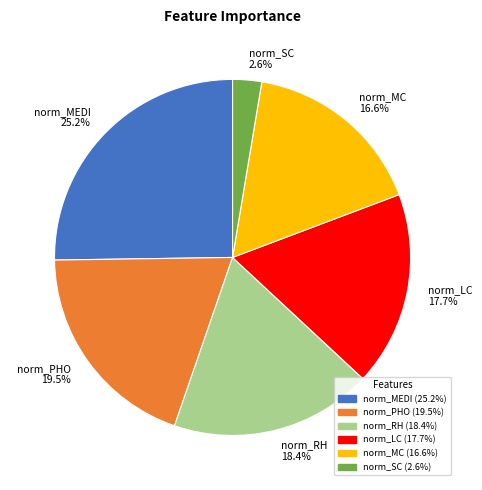

Rank the categories by value from lowest to highest.

norm_SC, norm_MC, norm_LC, norm_RH, norm_PHO, norm_MEDI